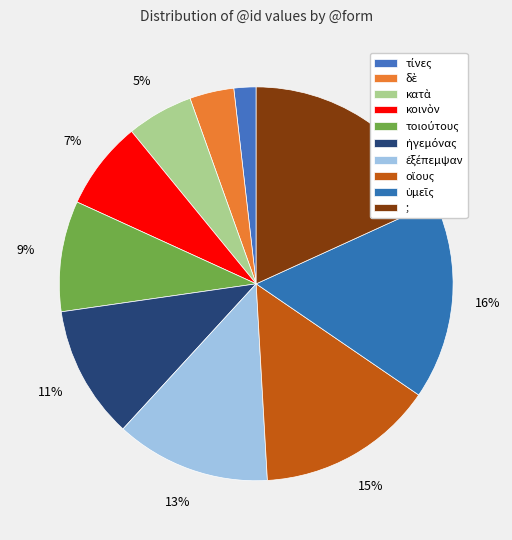

How many slices are in this pie chart?

10